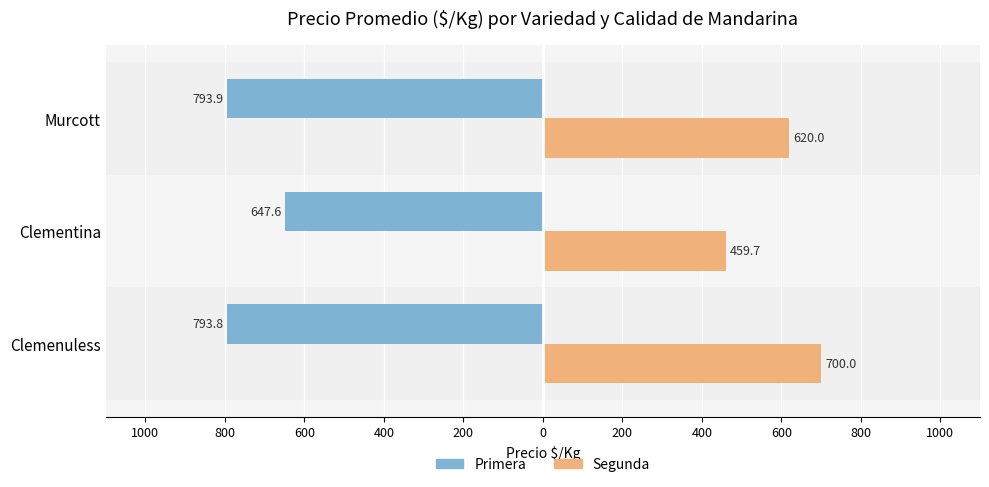

What is the maximum value for Segunda?

700.0